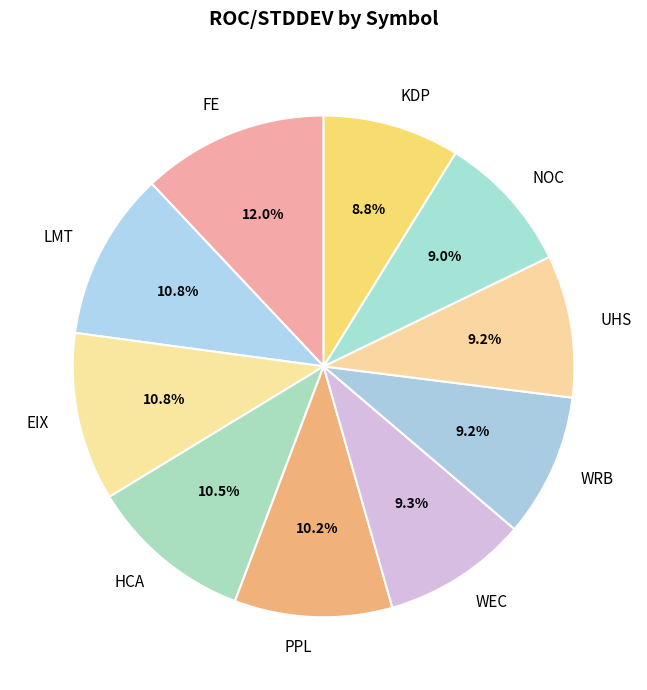

What is the ratio of the value at PPL to the value at KDP?

1.2